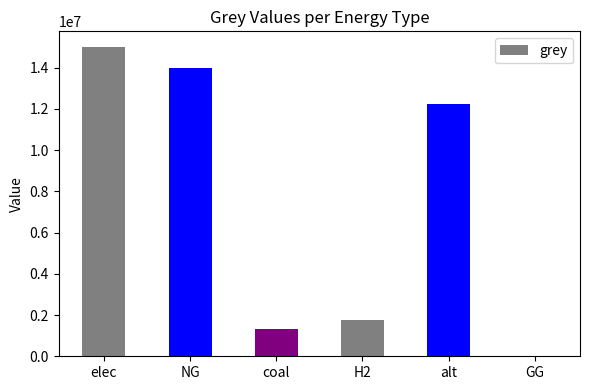

What is the sum of all values?

44340128.2